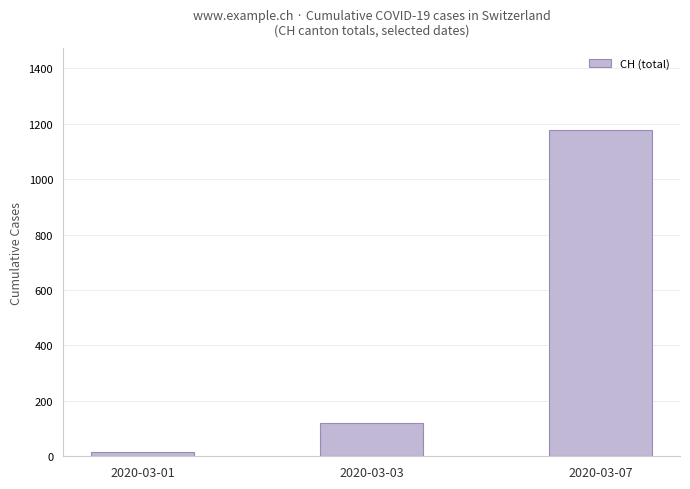

Rank the categories by value from highest to lowest.

2020-03-07, 2020-03-03, 2020-03-01